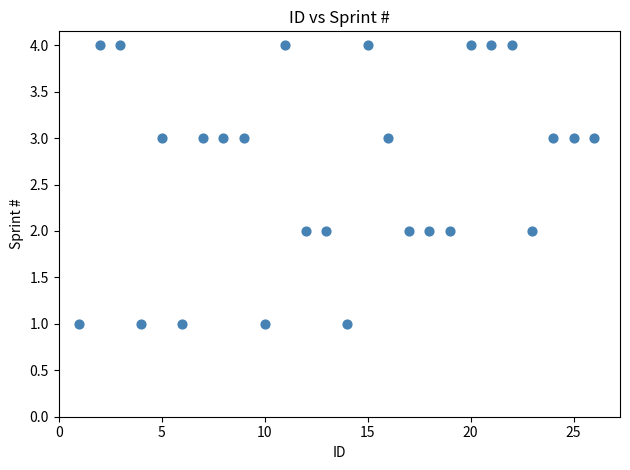

What is the range of X values (max minus min)?

25